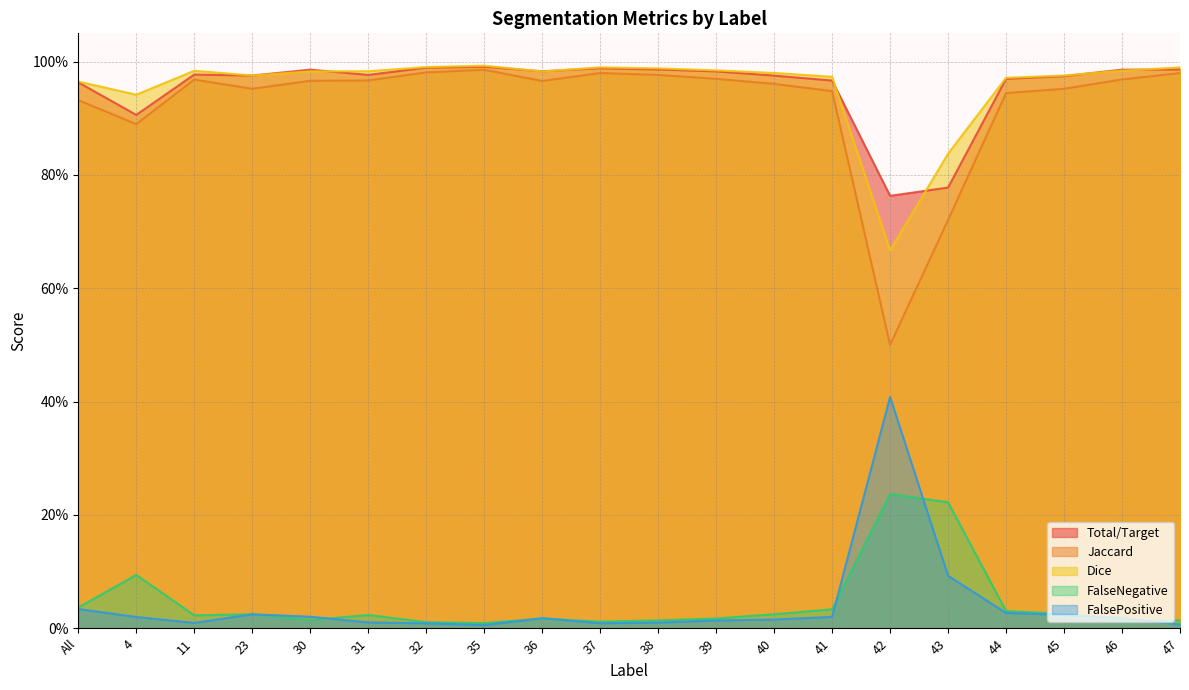

True or false: FalseNegative and Total/Target cross at least once.

False